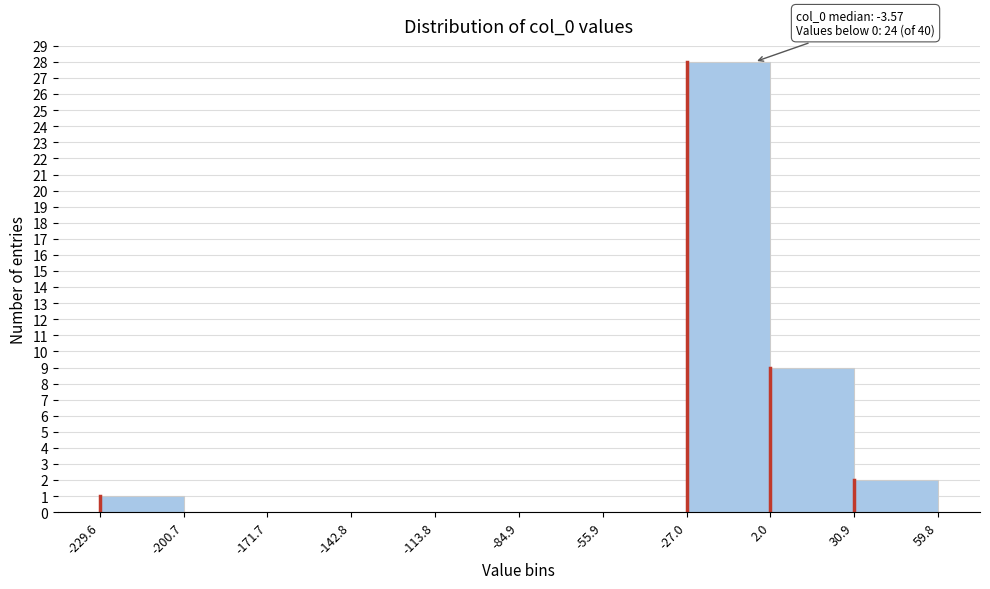

Over which range of the x-axis is the bar tallest?

-27.0 to 2.0